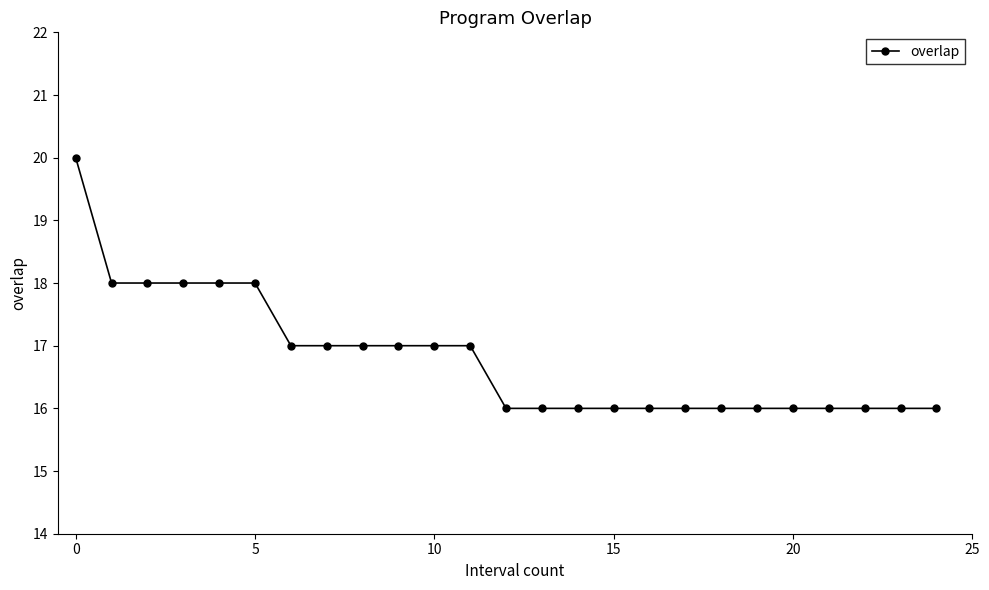

What is the average value?

17